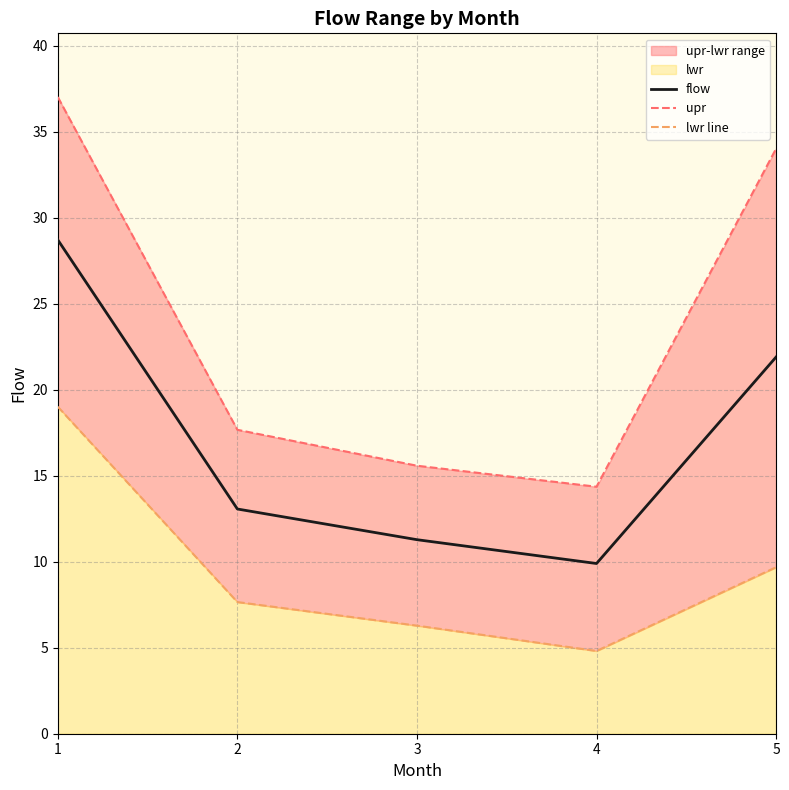

What is the value of the upr point at the 1st from the left?

37.0